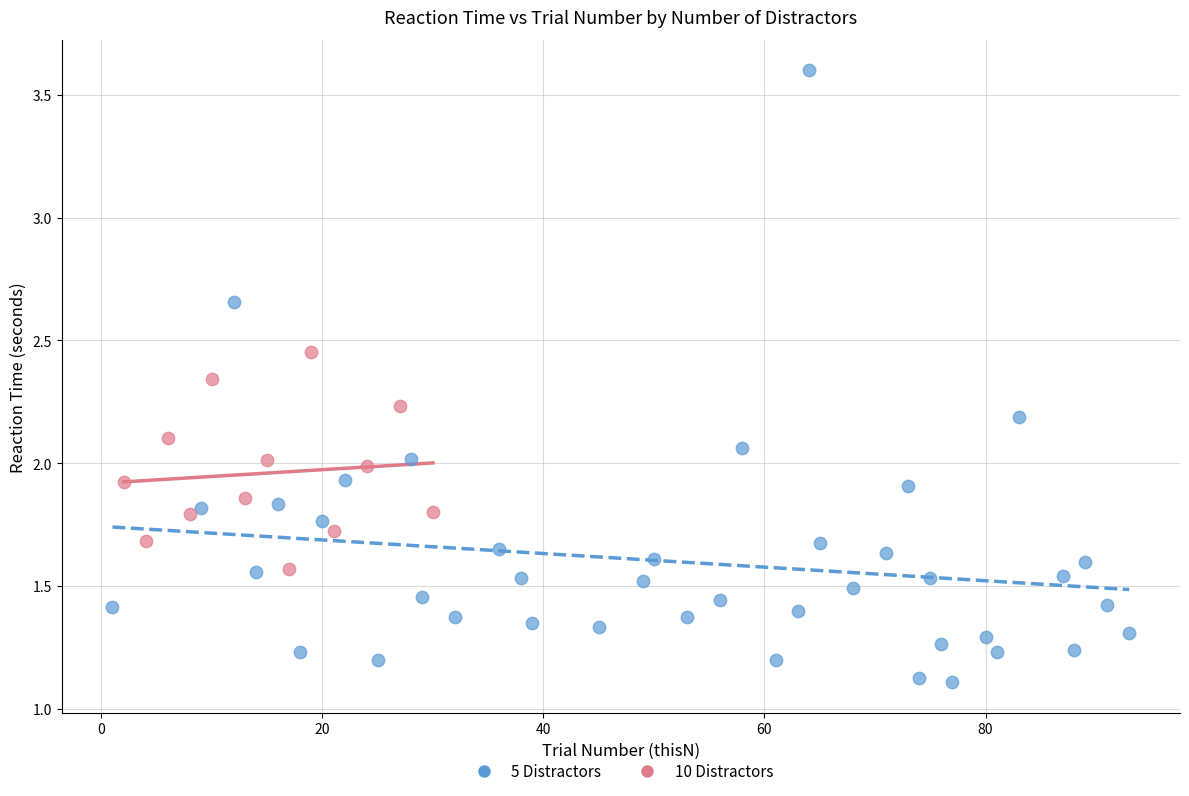

Which series contains the highest Y value?

5 Distractors